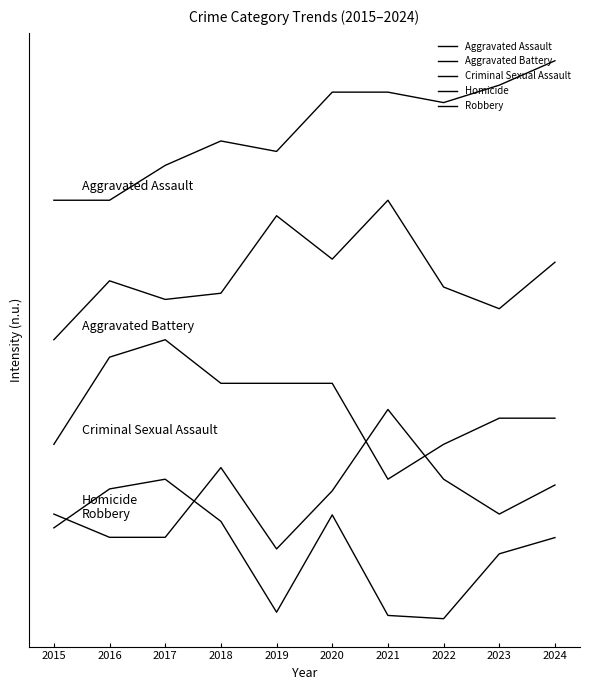

What is the sum of the Homicide values at 2015 and 2021?

2.2